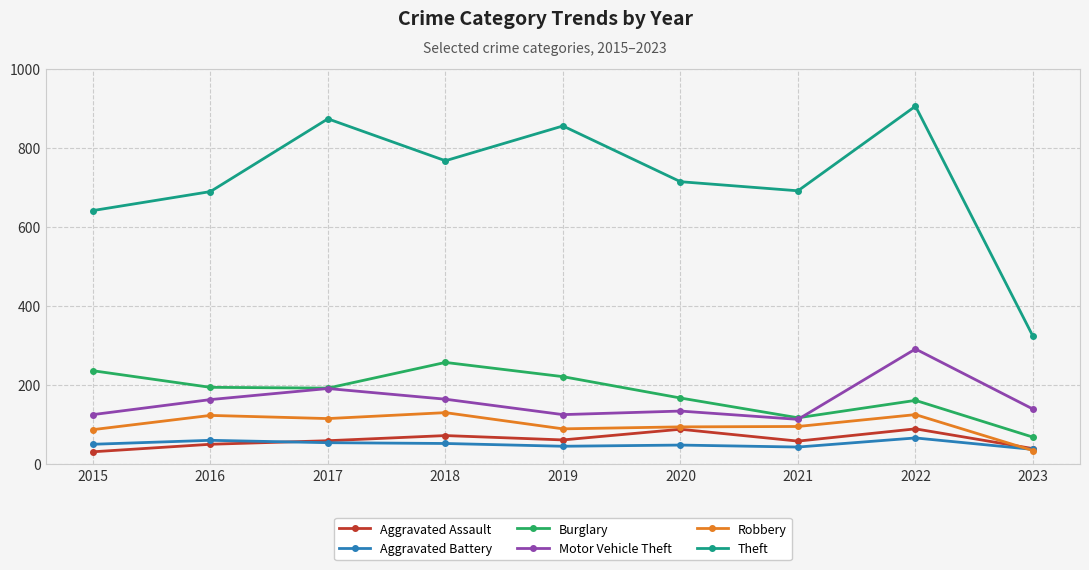

What is the difference between the maximum and second lowest values in the Robbery series?

43